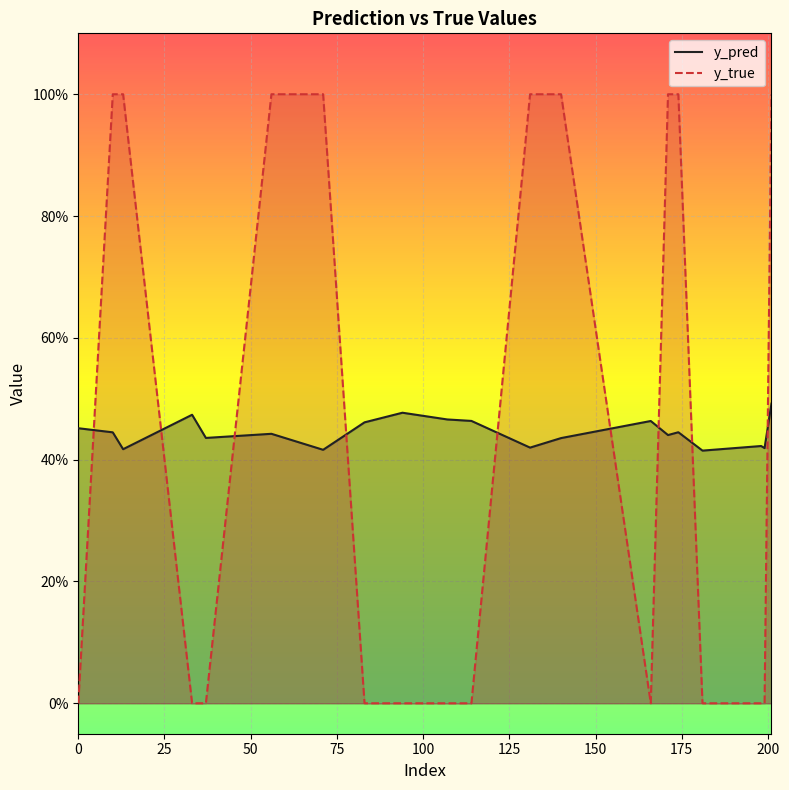

After their last crossing, which series has the higher values: y_pred or y_true?

y_true